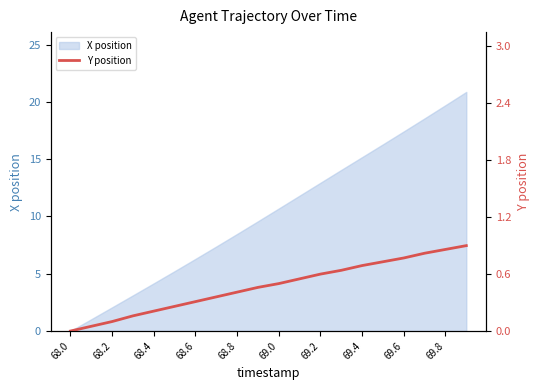

The X position series shows 12.9 at 69.2. True or false?

True